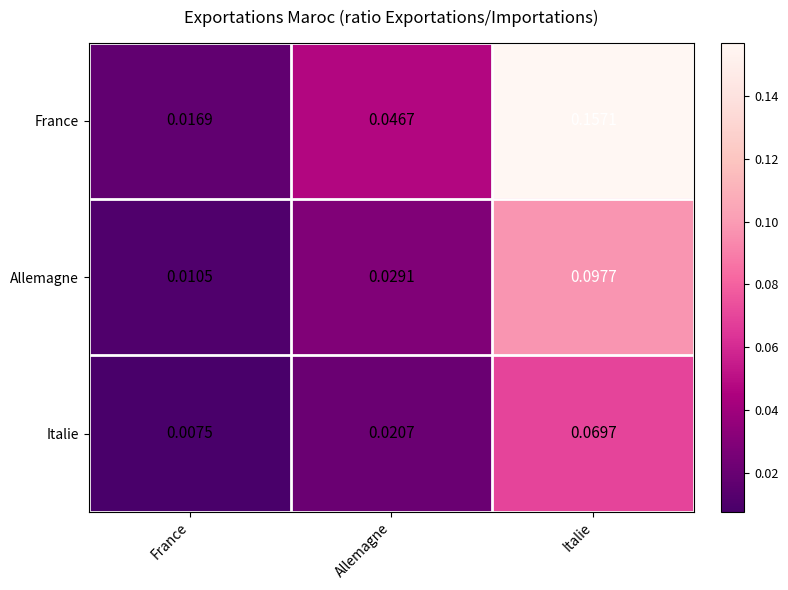

Rank the series by their maximum value, from highest to lowest.

France, Allemagne, Italie